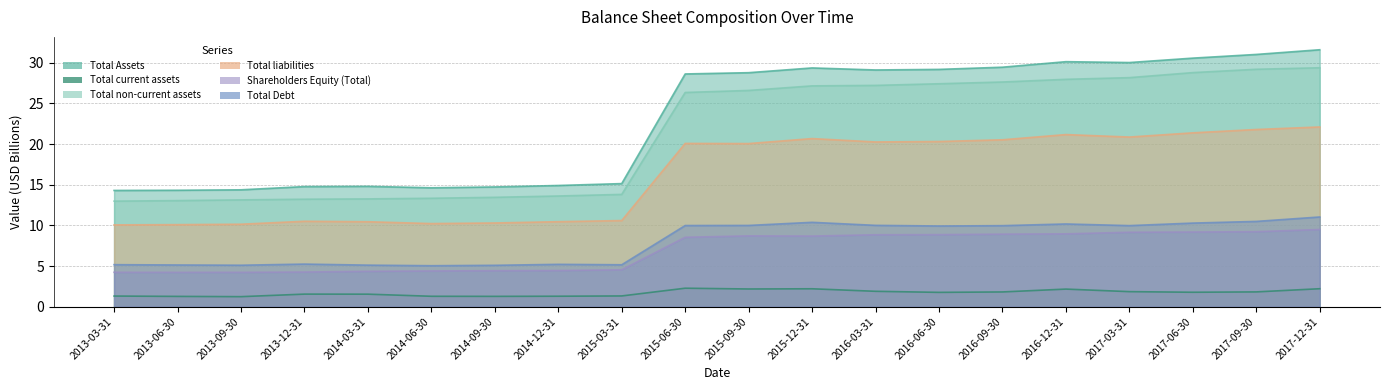

What is the spread (max minus min) of values at 2013-06-30?

13.0